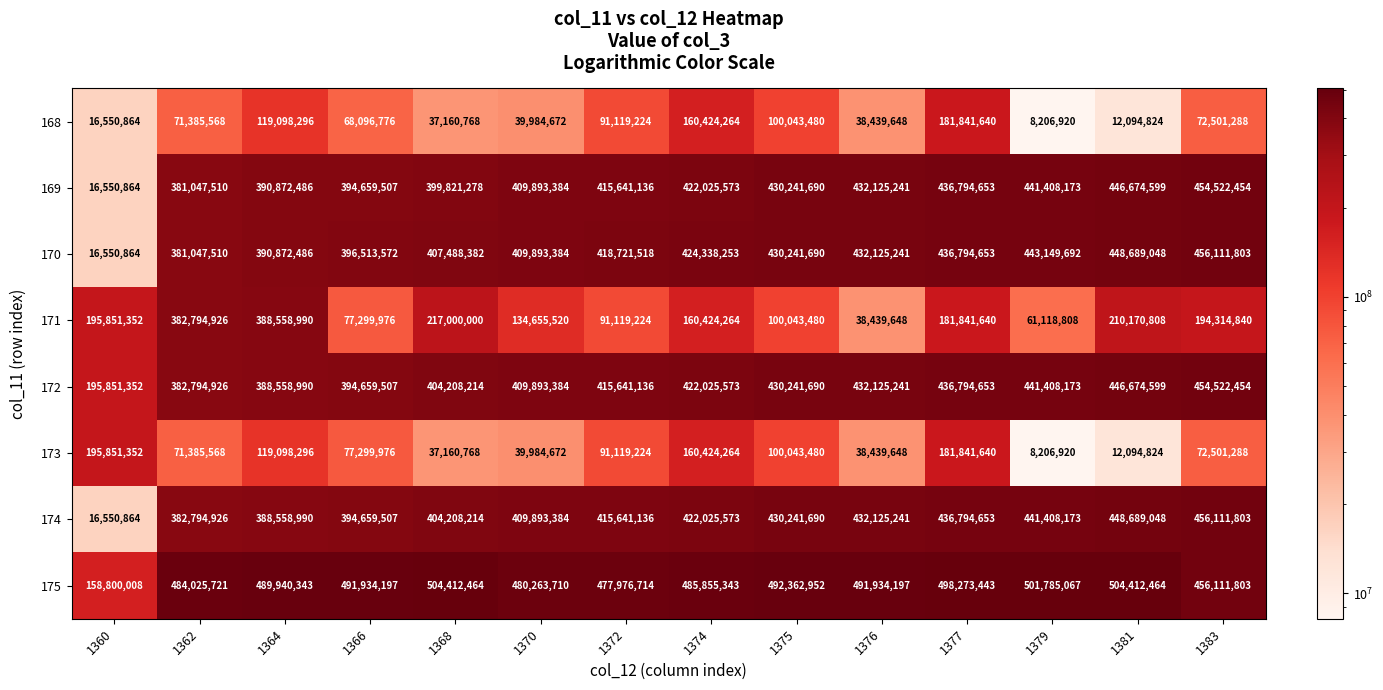

What is the total value across all series at 1366?

2295123018